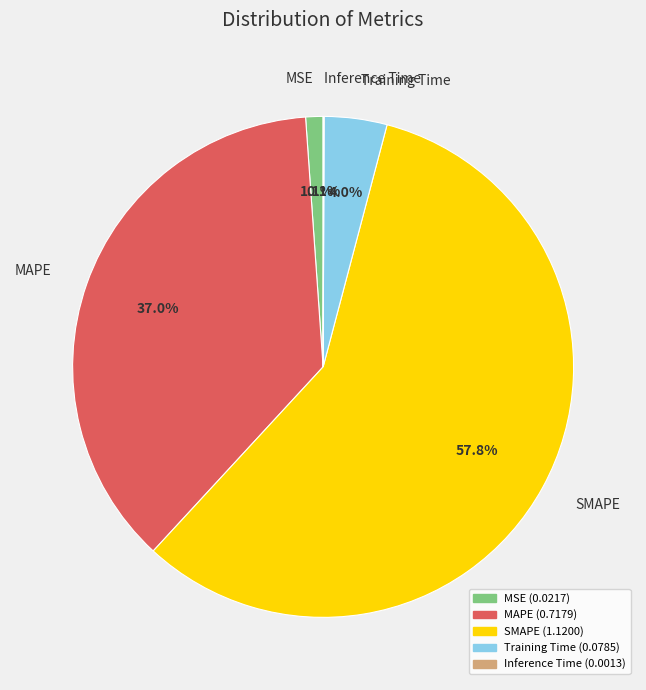

How much of the chart is everything except MSE?

98.9%